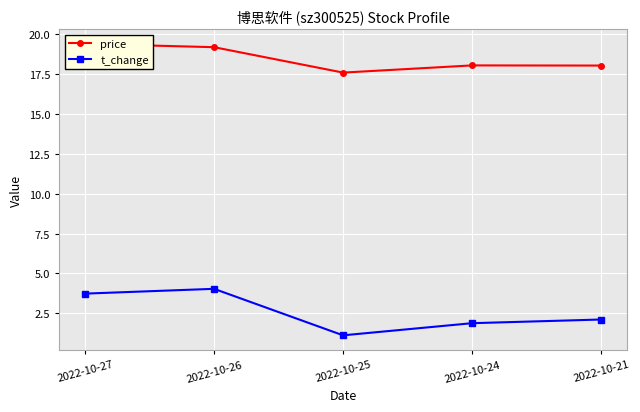

Which has a higher value, 2022-10-26 or 2022-10-24?

2022-10-26